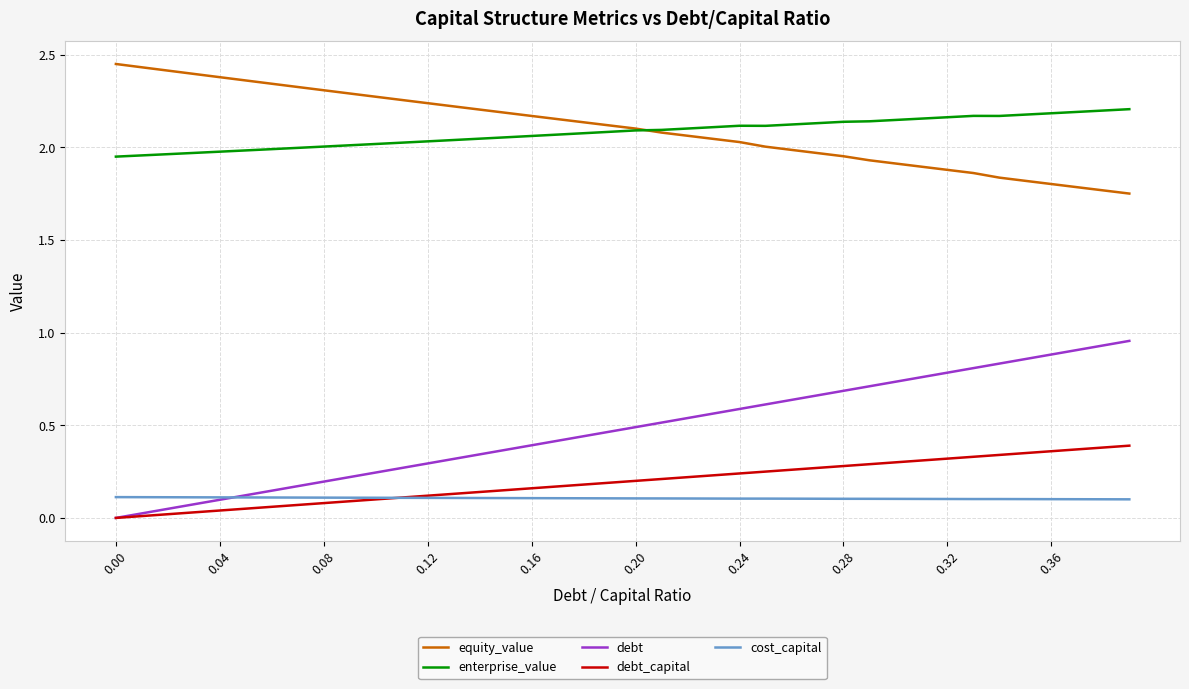

Which series has the largest range (max minus min)?

debt